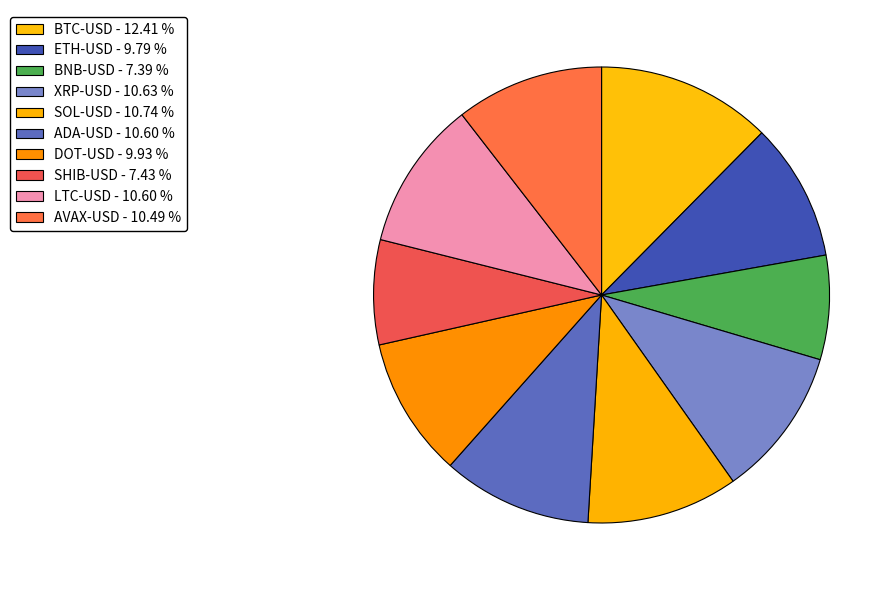

What percentage is the ADA-USD slice, to the nearest percent?

11%